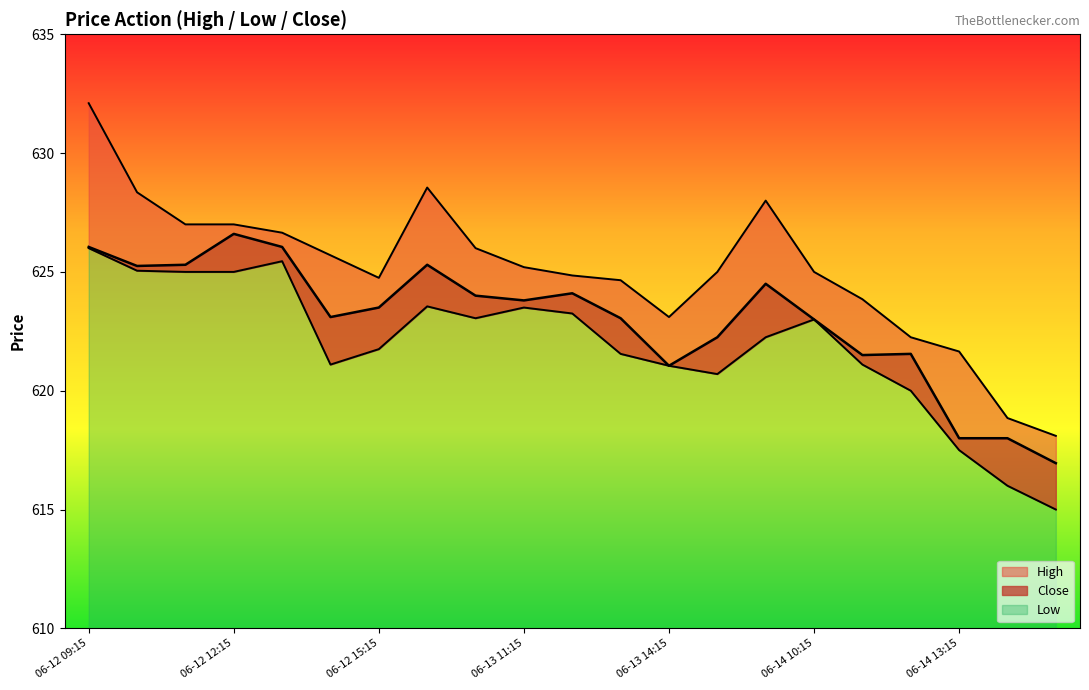

How many data points in Close are less than 623?

7